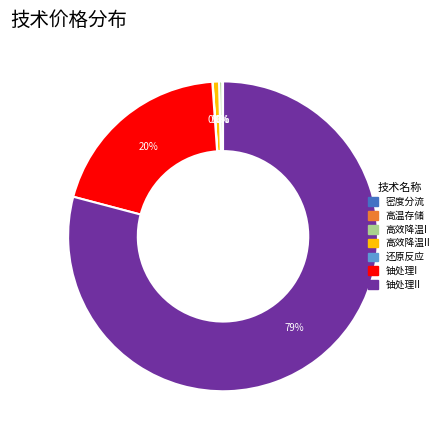

Does any single category account for the majority?

Yes